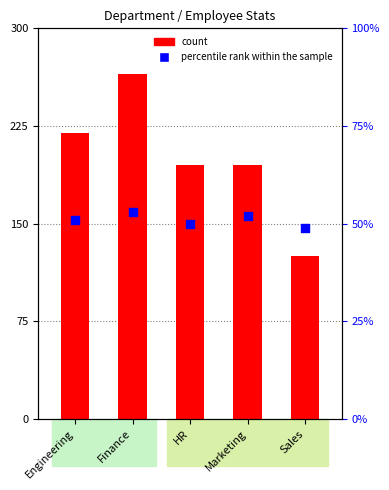

At how many categories does at least one series exceed 98?

5